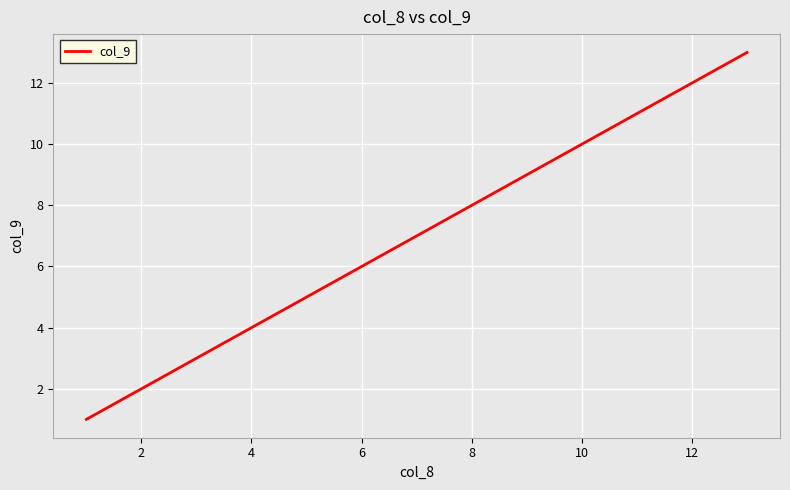

What is the difference between the maximum and minimum values?

12